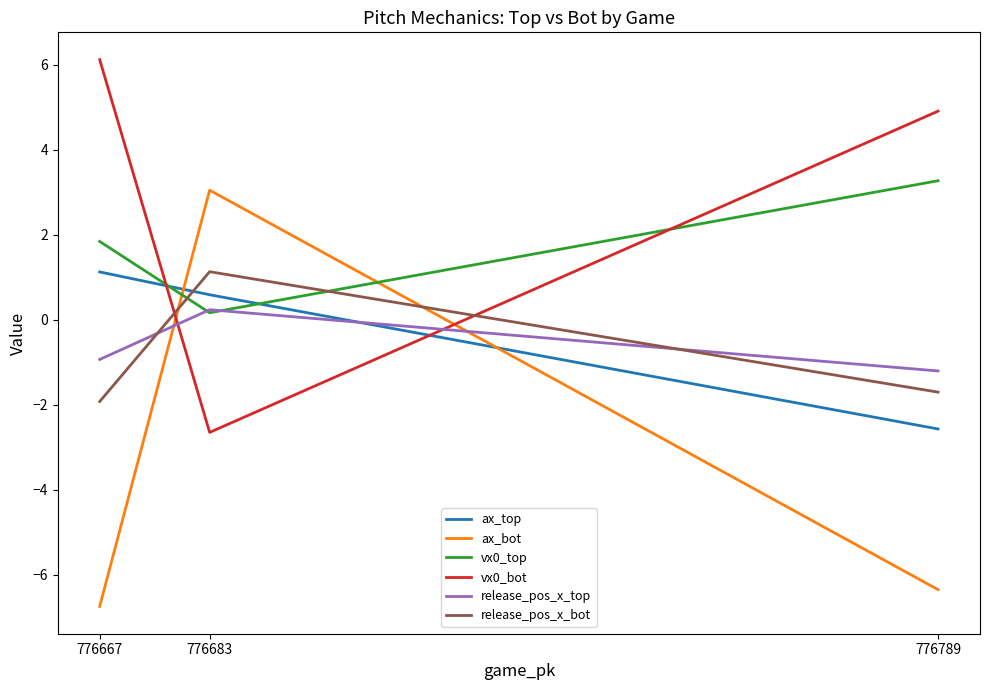

The value of ax_top at 776683 is 0.6. True or false?

True